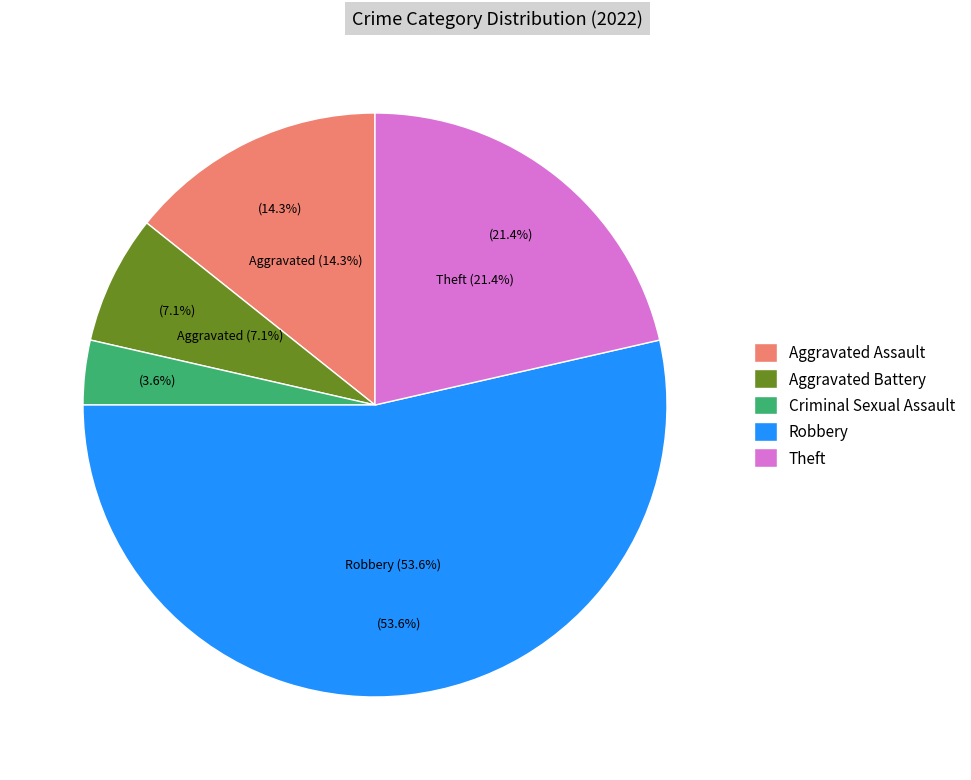

Rank the categories by value from highest to lowest.

Robbery, Theft, Aggravated Assault, Aggravated Battery, Criminal Sexual Assault